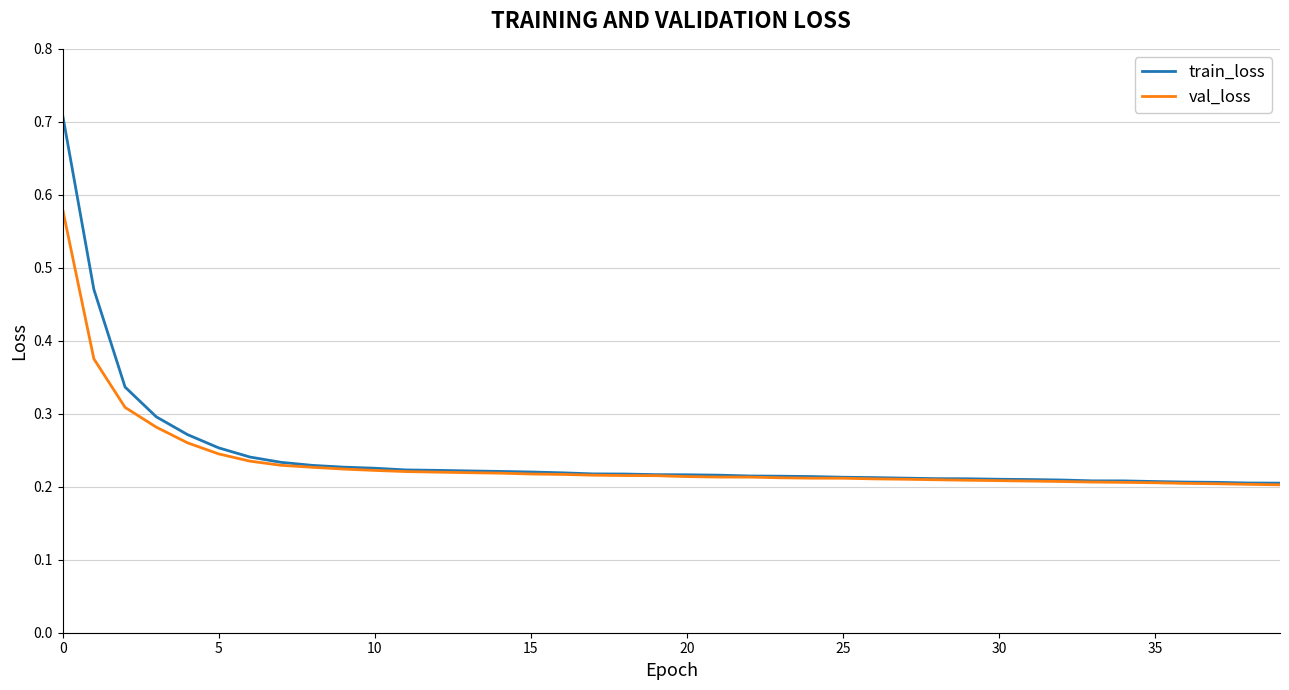

Which series has the largest range (max minus min)?

train_loss